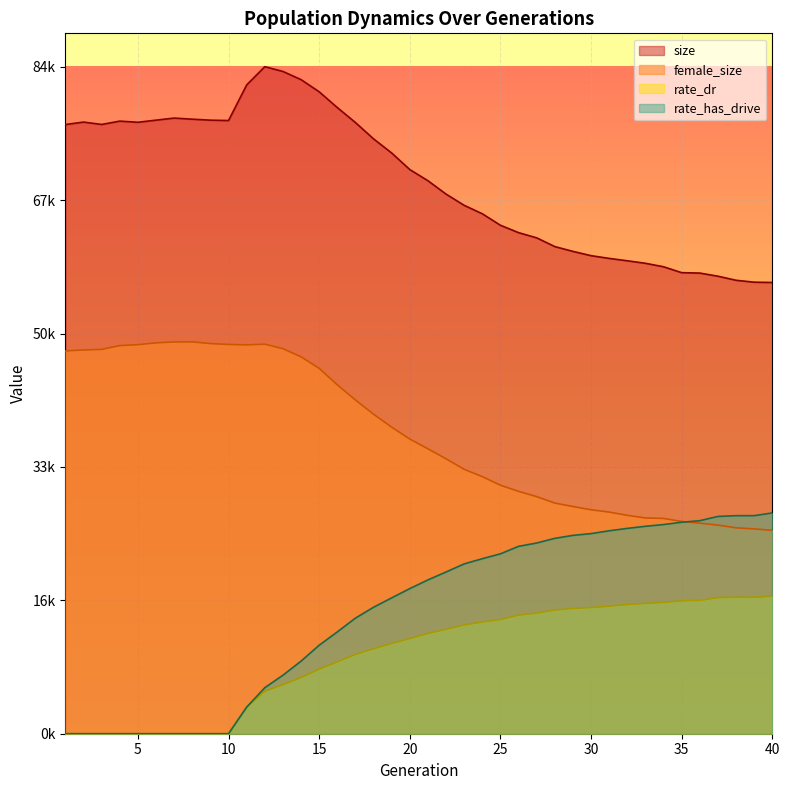

At how many categories does at least one series exceed 24542?

40